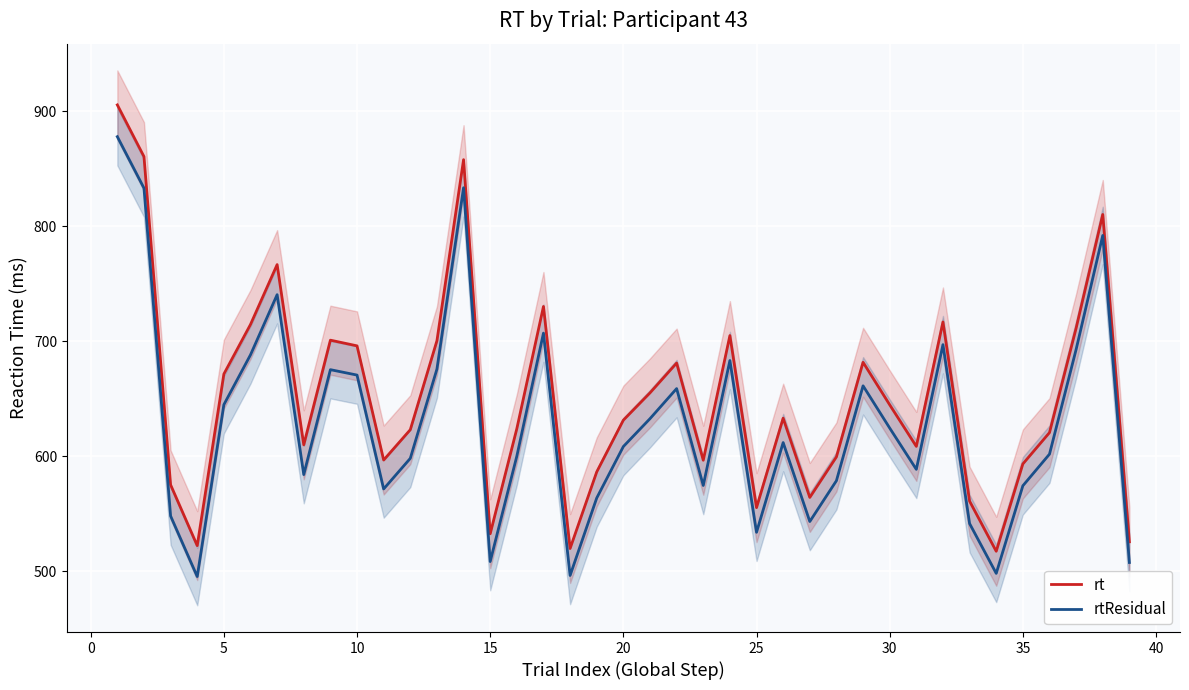

True or false: rt and rtResidual cross at least once.

False